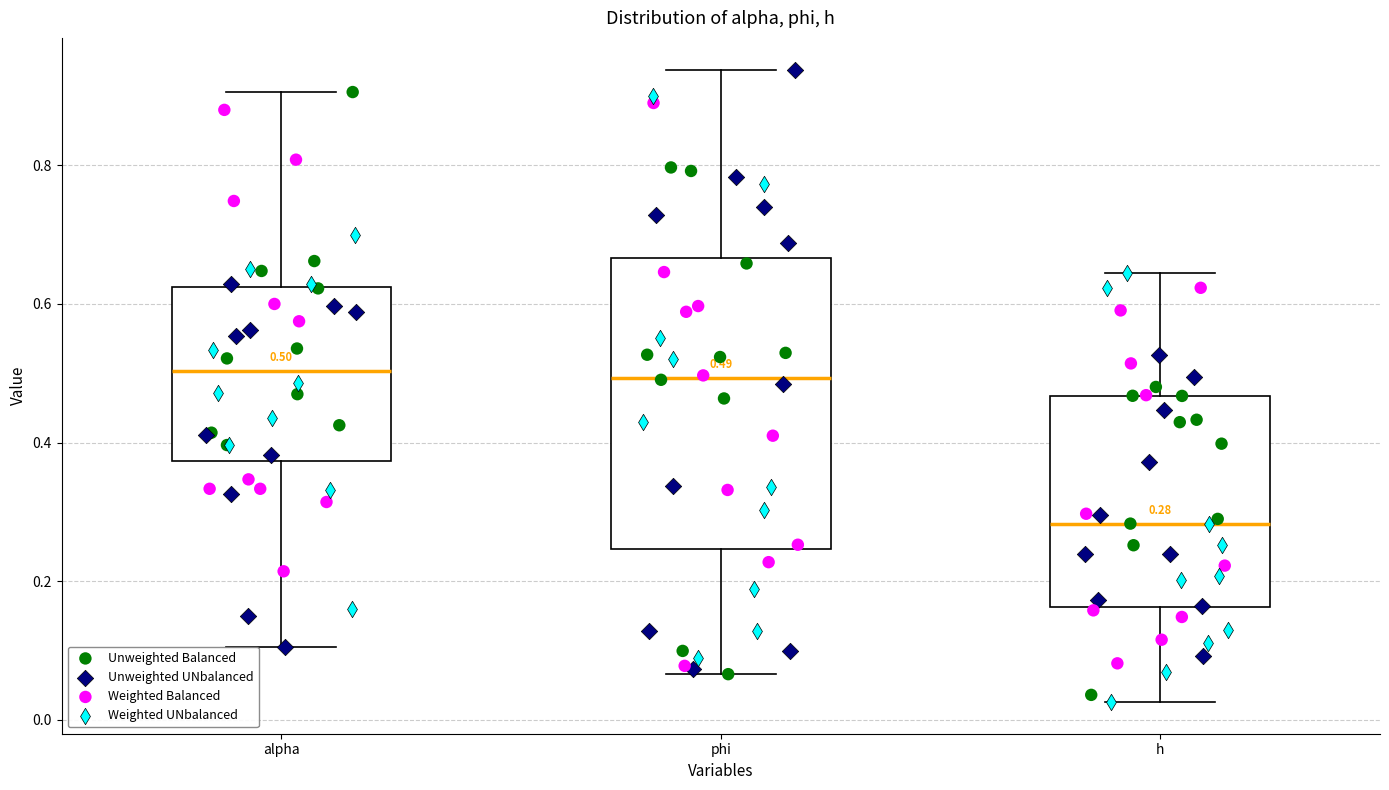

Which box is the tallest, from its lower edge to its upper edge?

phi